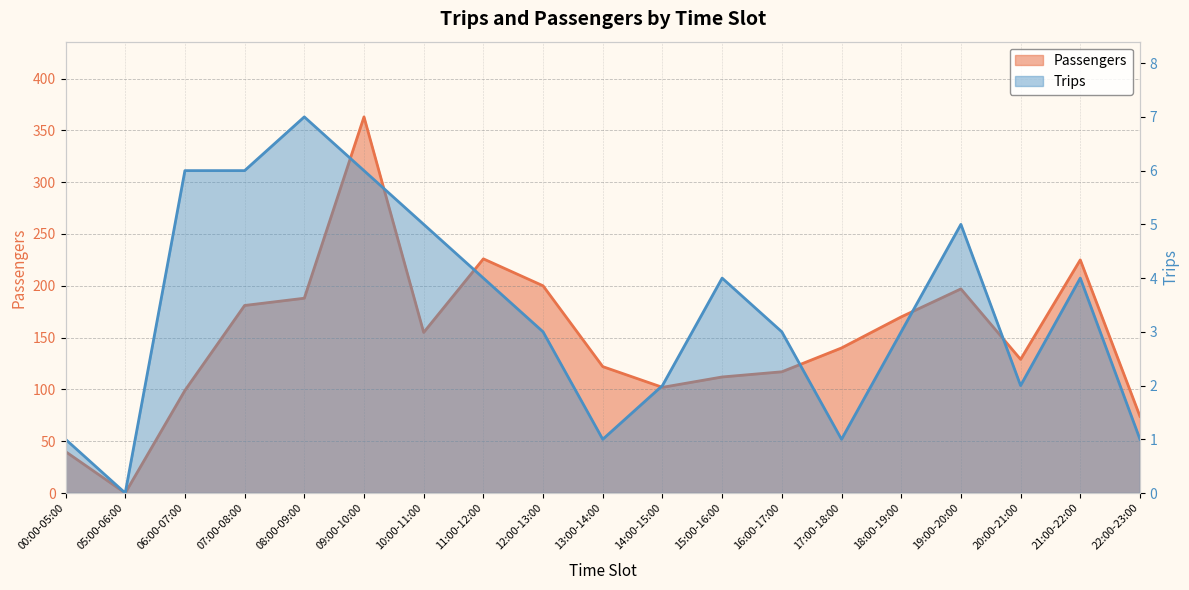

True or false: Passengers and Trips cross at least once.

False